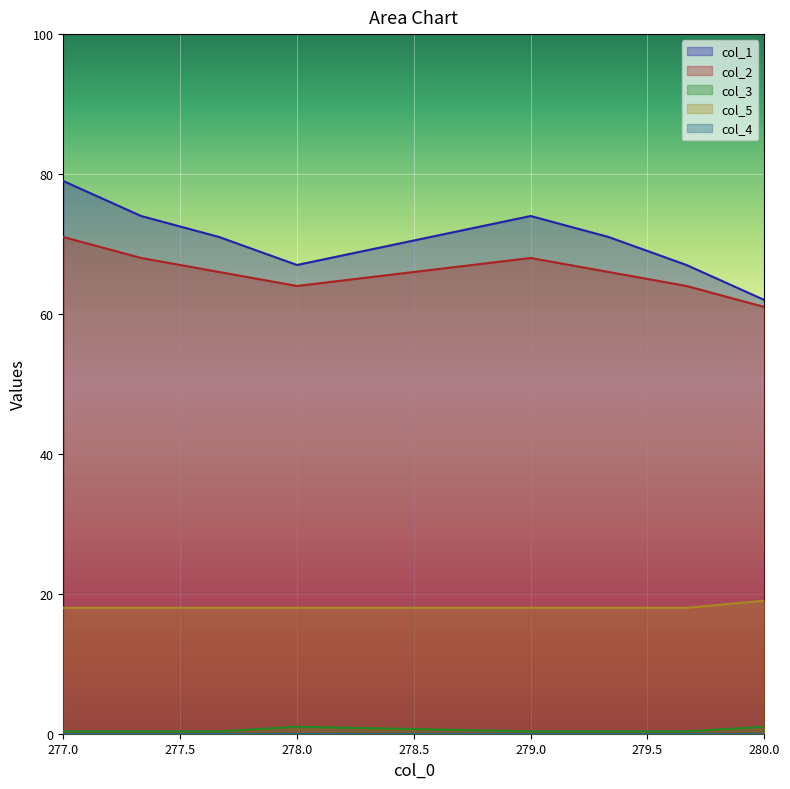

What is the total value across all series at 280.0?

143.0